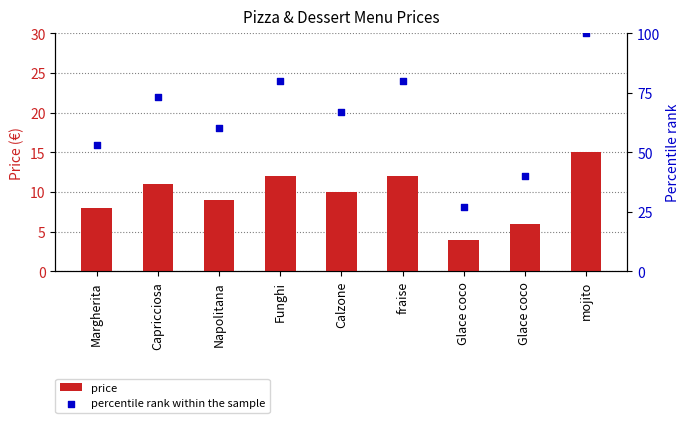

At how many categories does at least one series exceed 38?

8